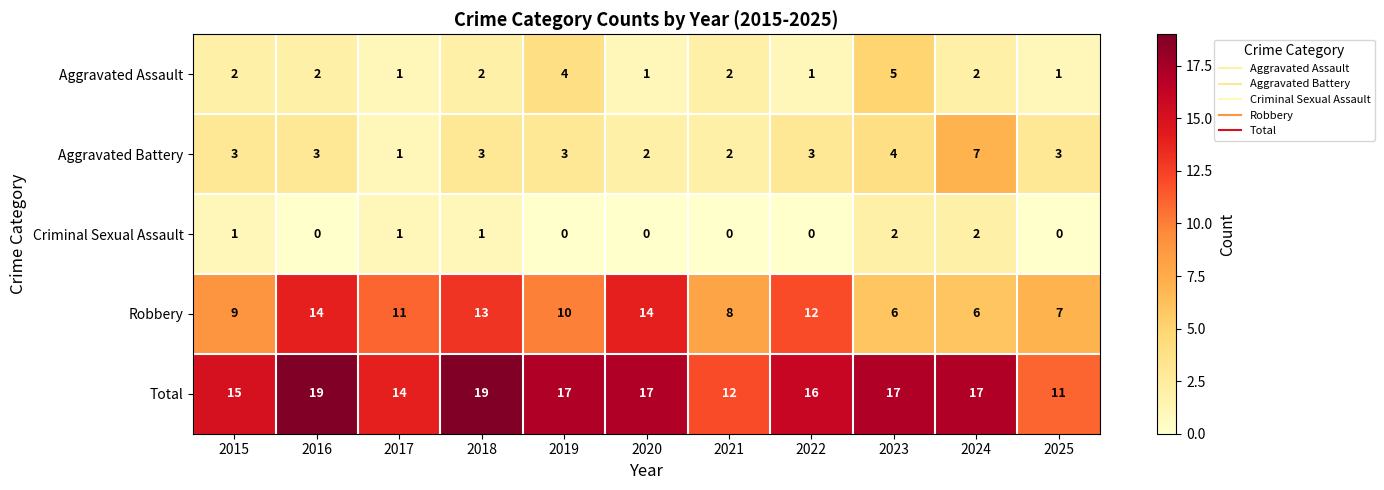

How many Robbery values are between 7 and 13?

7